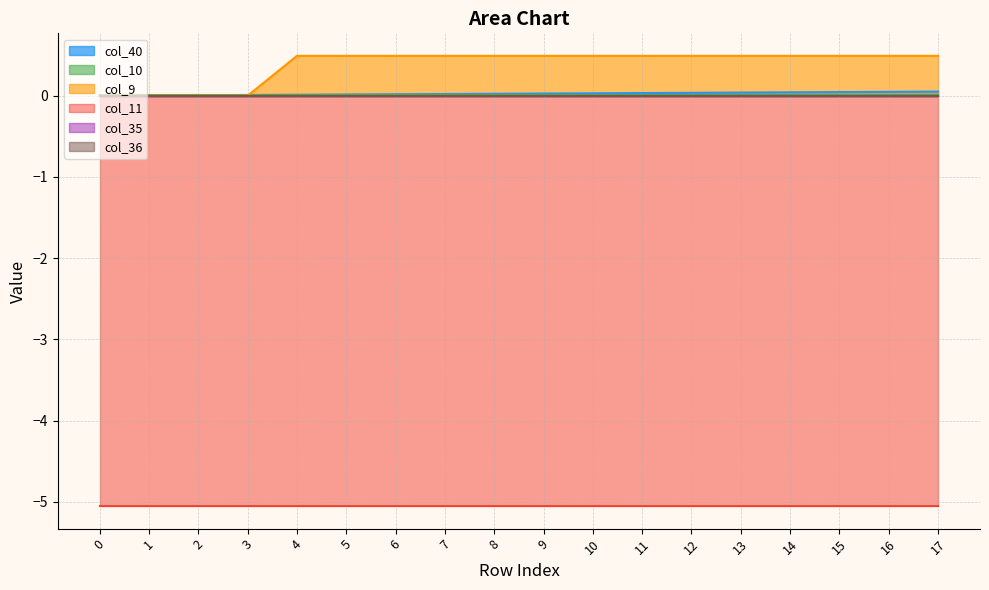

True or false: col_11 and col_40 intersect in this chart.

False